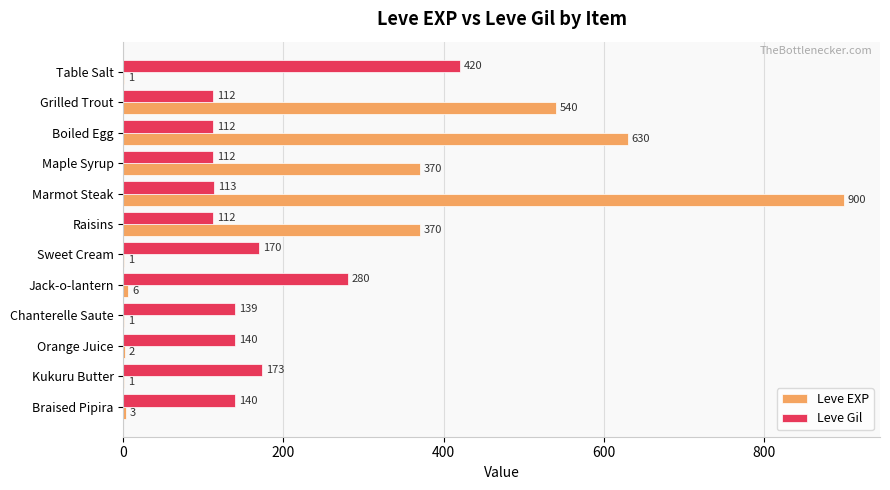

Between Boiled Egg and Jack-o-lantern, which series saw the biggest shift?

Leve EXP